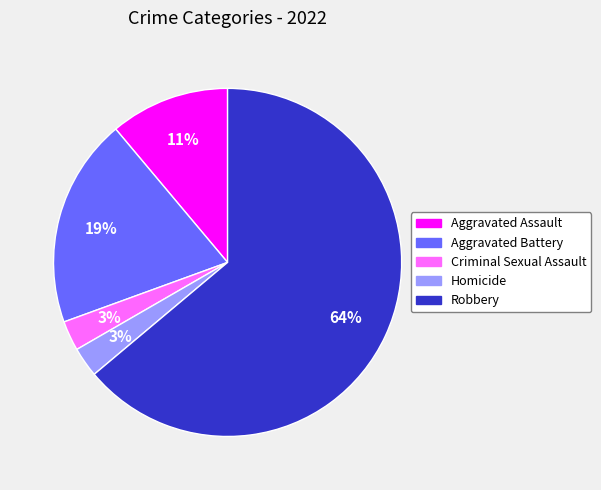

What is the majority slice?

Robbery